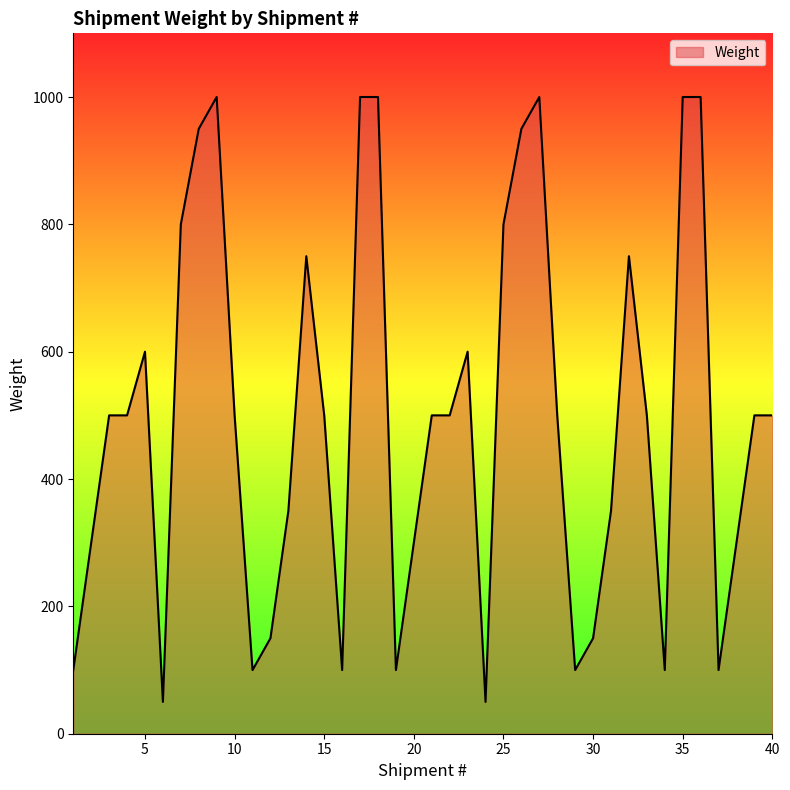

True or false: the data has more than 0 interior local peaks.

True